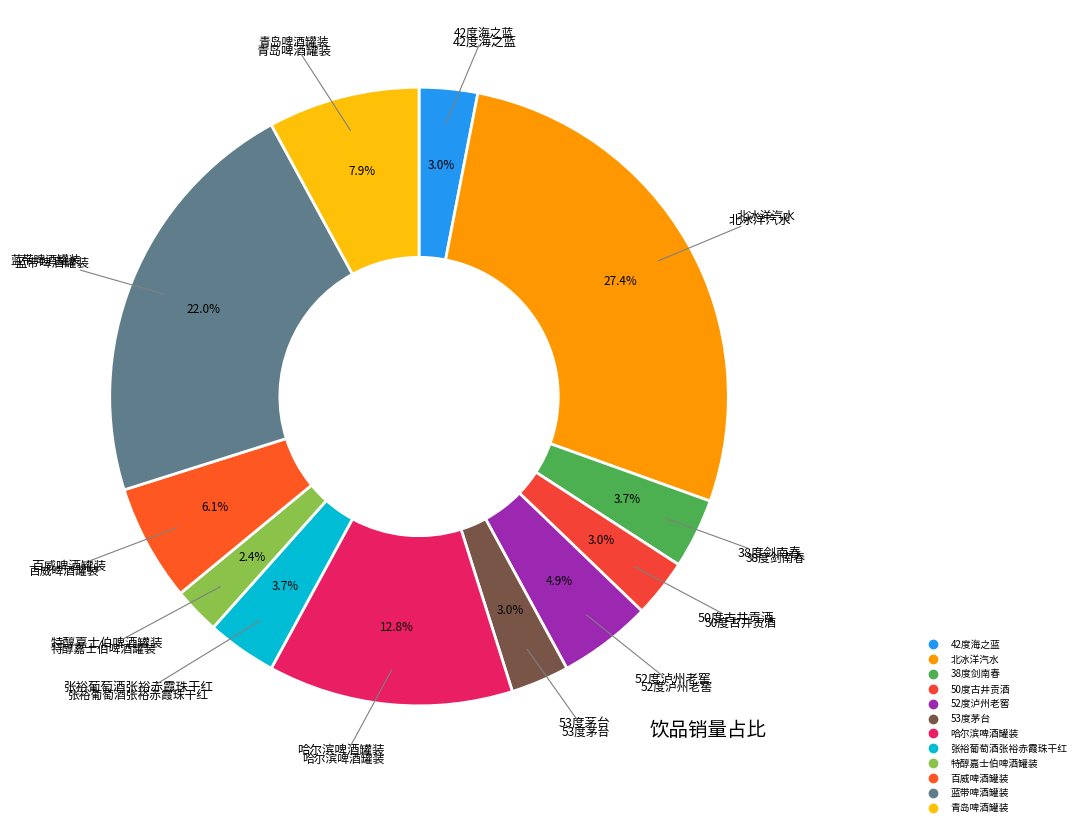

To the nearest percent, what is the difference between the largest and smallest slice percentages?

25%